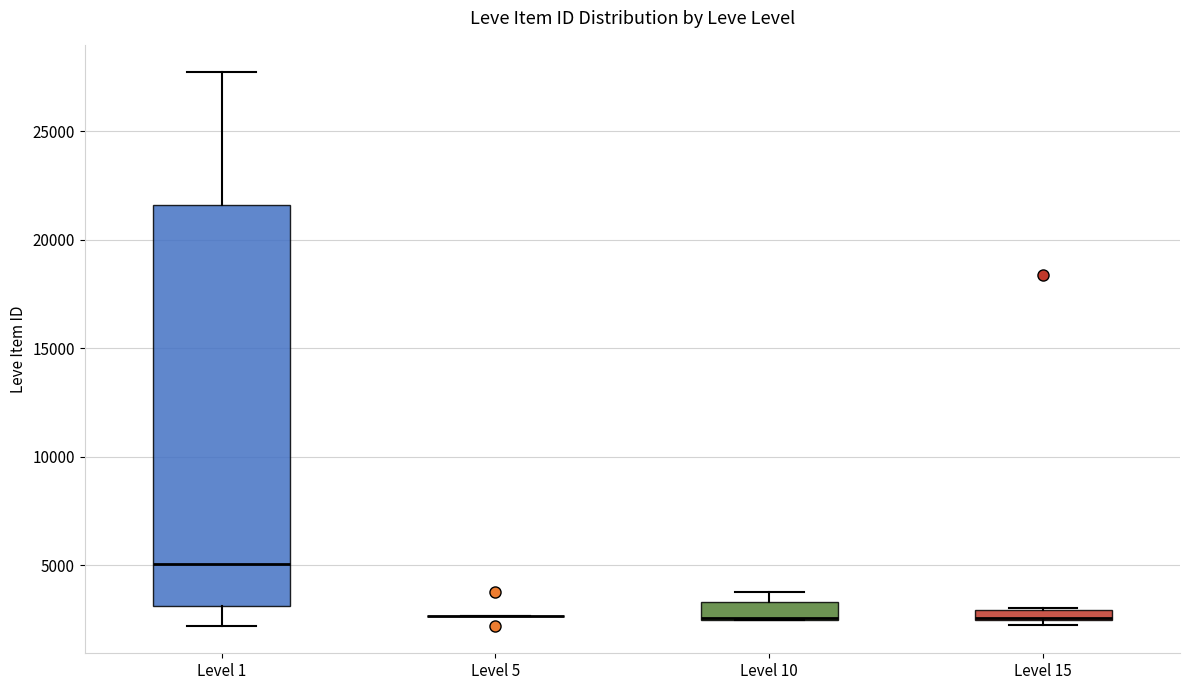

Which box is the tallest, from its lower edge to its upper edge?

Level 1